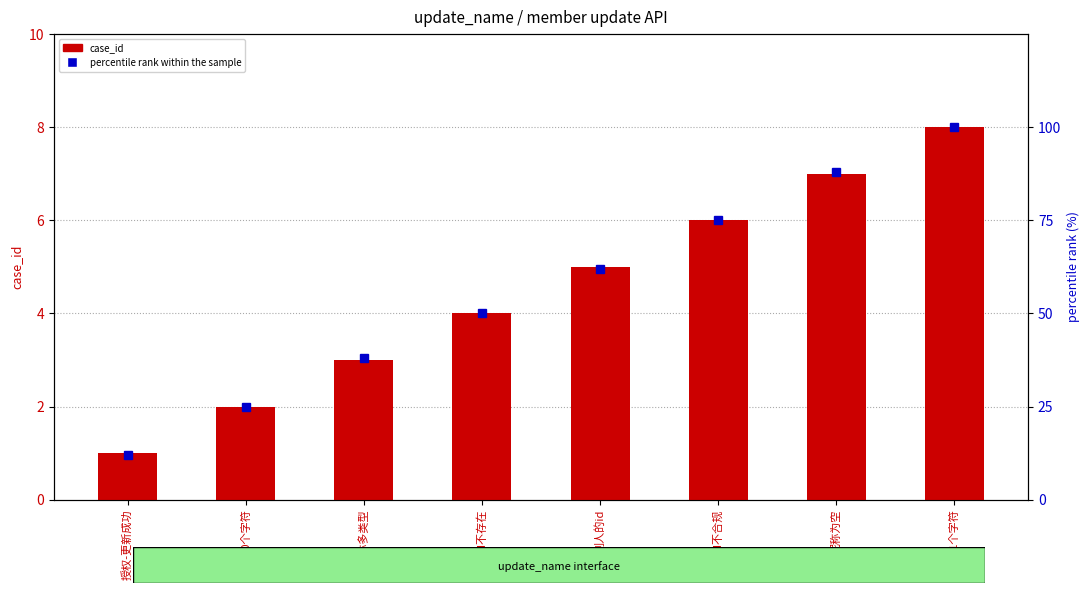

How many percentile rank within the sample values are between 38 and 88?

5